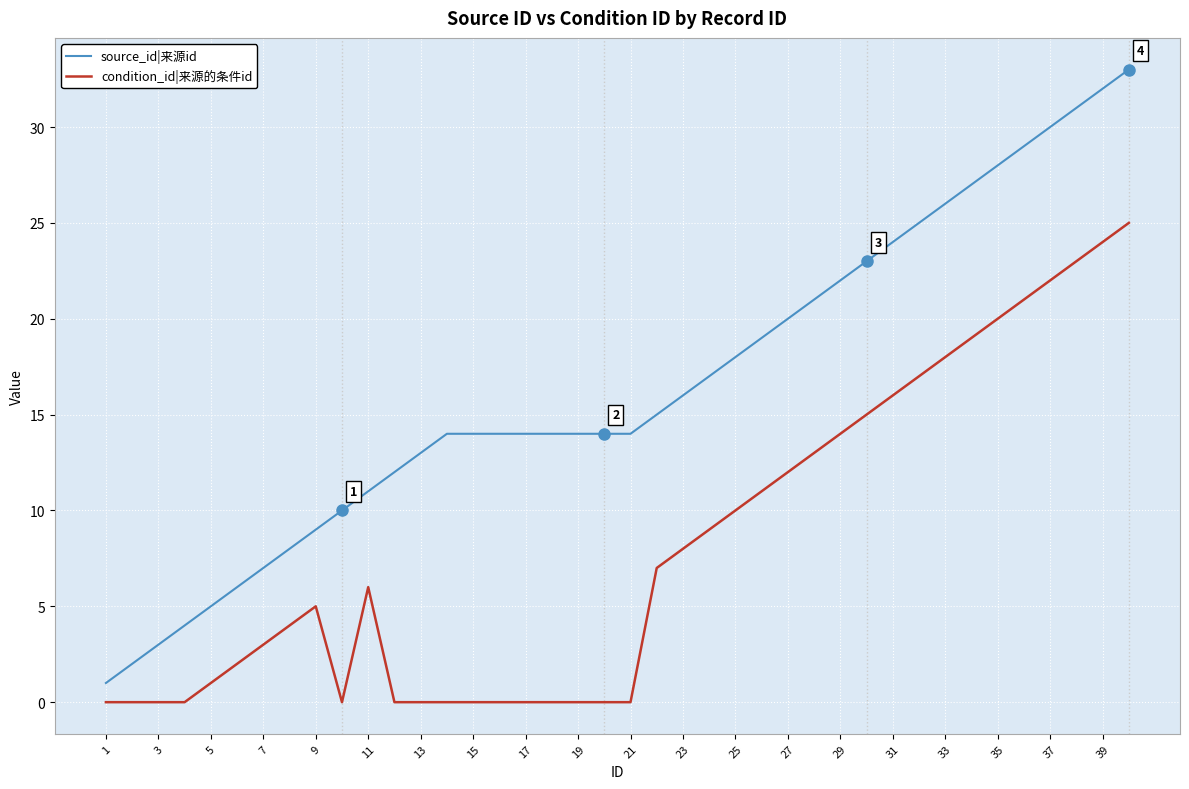

Which series has the widest spread of values?

source_id|来源id